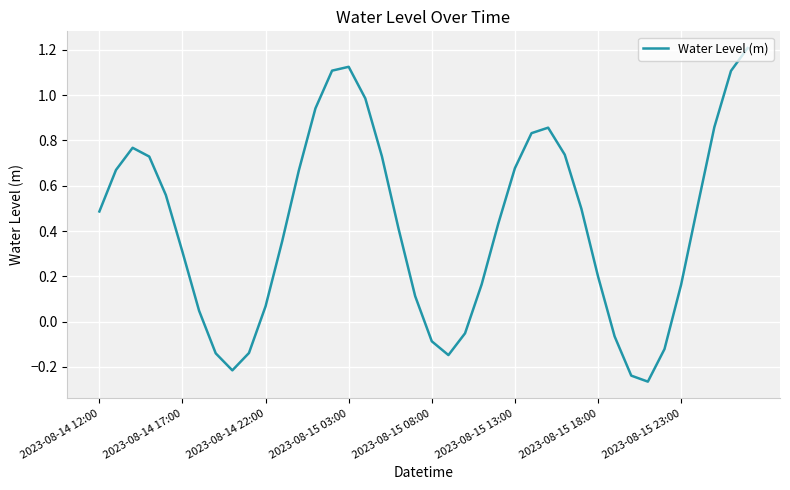

What is the sum of all values?

16.9